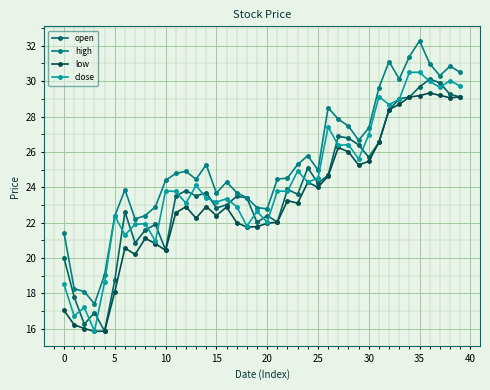

True or false: close and open intersect in this chart.

True